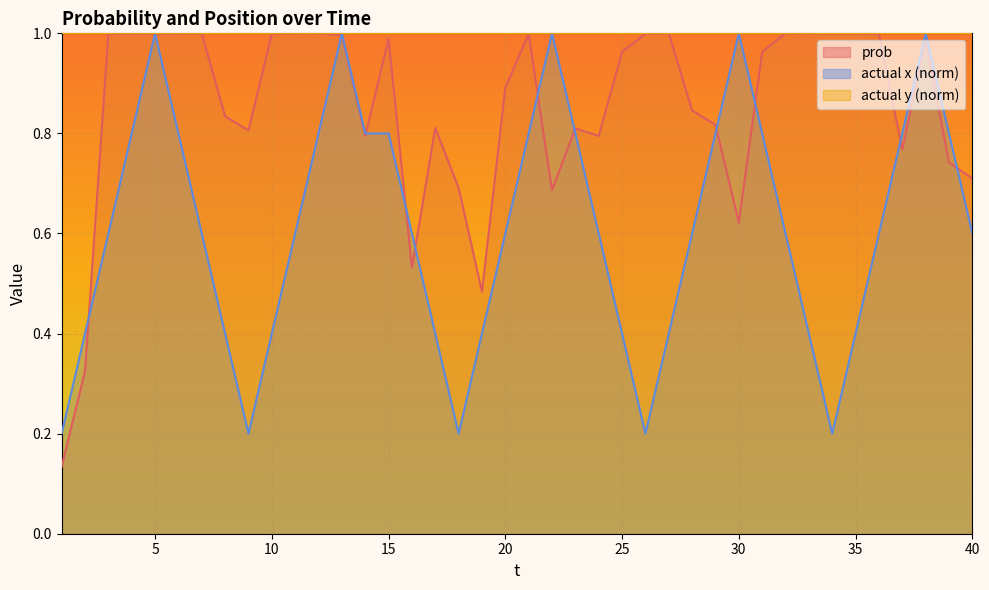

In actual x, how many points are higher than both neighbors (excluding endpoints)?

5